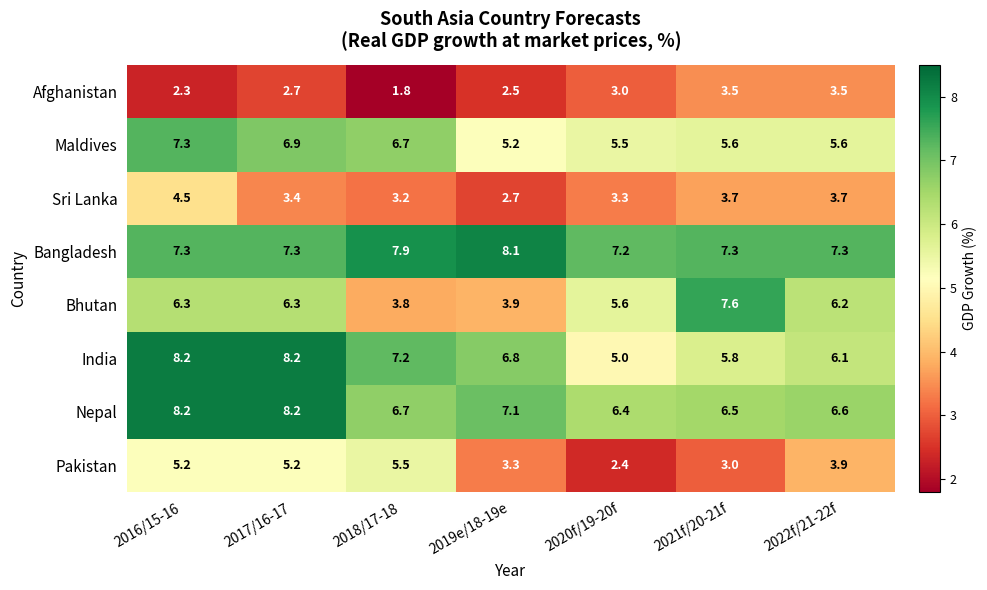

What is the spread (max minus min) of values at 2019e/18-19e?

5.6